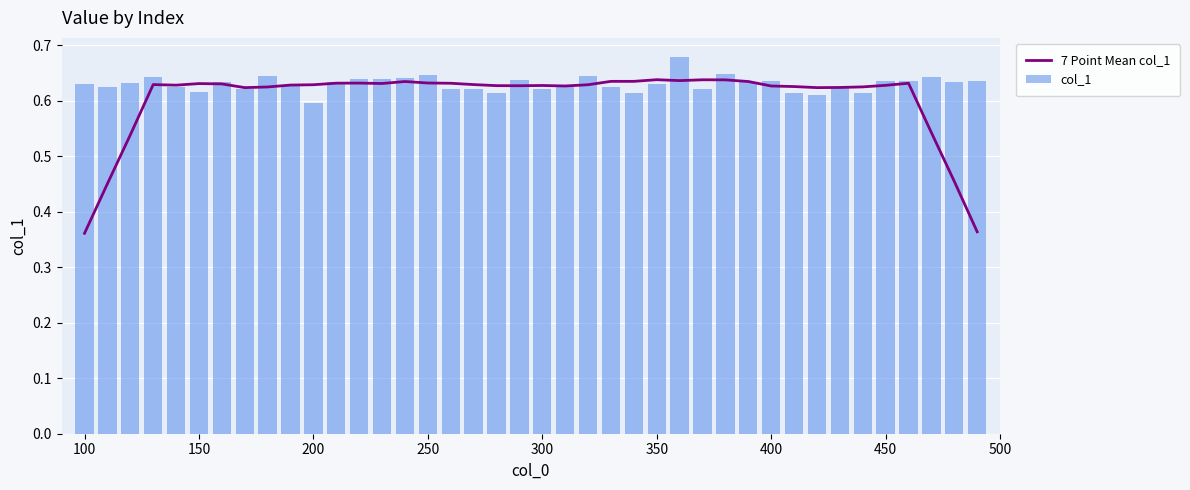

Reading right to left, what are all the values shown in this chart?

7 Point Mean col_1: 0.4	0.5	0.5	0.6	0.6	0.6	0.6	0.6	0.6	0.6	0.6	0.6	0.6	0.6	0.6	0.6	0.6	0.6	0.6	0.6	0.6	0.6	0.6	0.6	0.6	0.6	0.6	0.6	0.6	0.6	0.6	0.6	0.6	0.6	0.6	0.6	0.6	0.5	0.5	0.4
col_1: 0.6	0.6	0.6	0.6	0.6	0.6	0.6	0.6	0.6	0.6	0.6	0.6	0.6	0.7	0.6	0.6	0.6	0.6	0.6	0.6	0.6	0.6	0.6	0.6	0.6	0.6	0.6	0.6	0.6	0.6	0.6	0.6	0.6	0.6	0.6	0.6	0.6	0.6	0.6	0.6